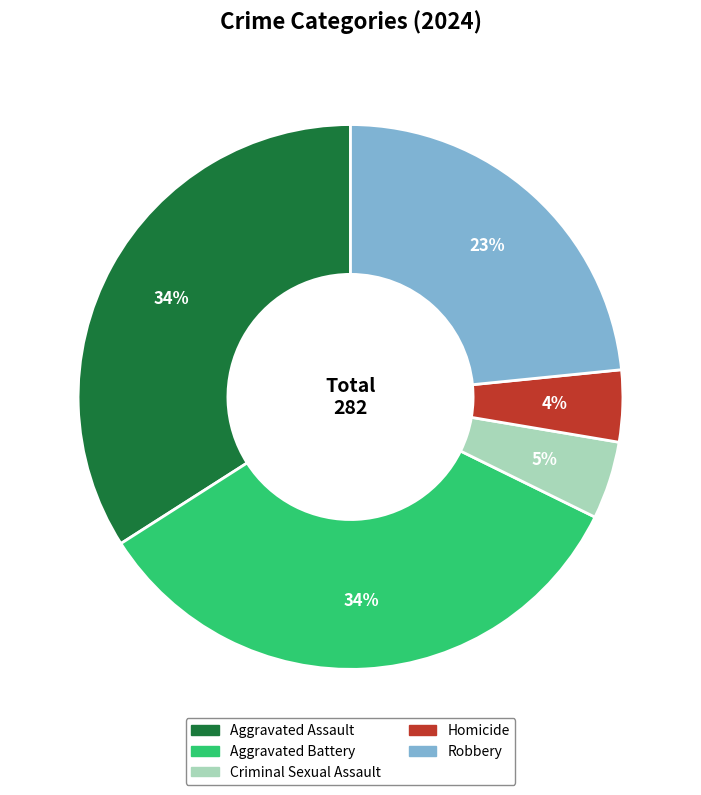

To the nearest percent, what is the average slice percentage?

20%